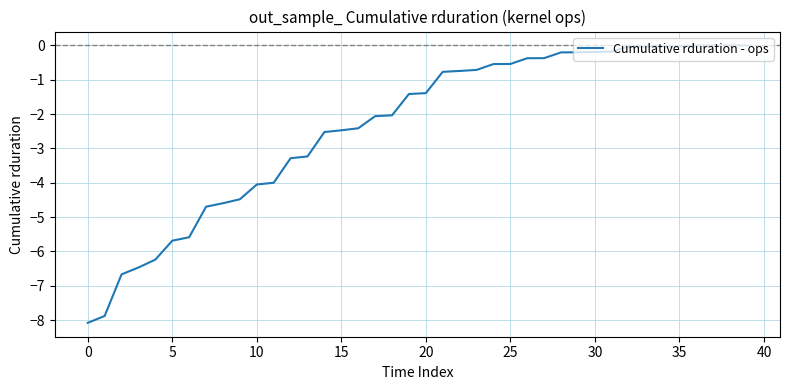

What is the average value?

-2.4